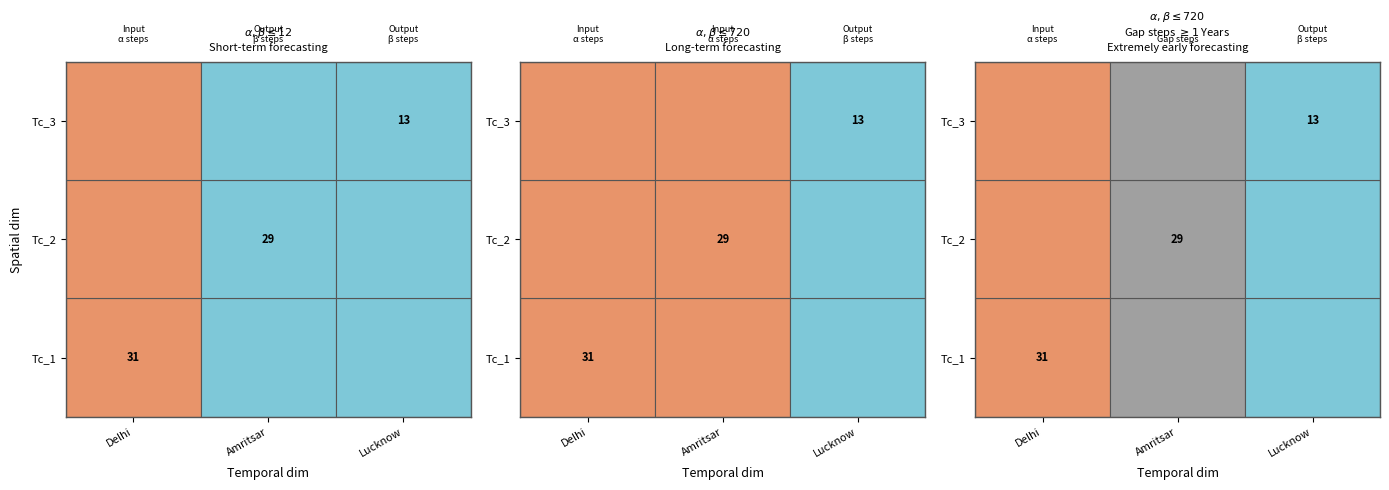

Is it true that Output steps equals 0.2 at Lucknow?

False